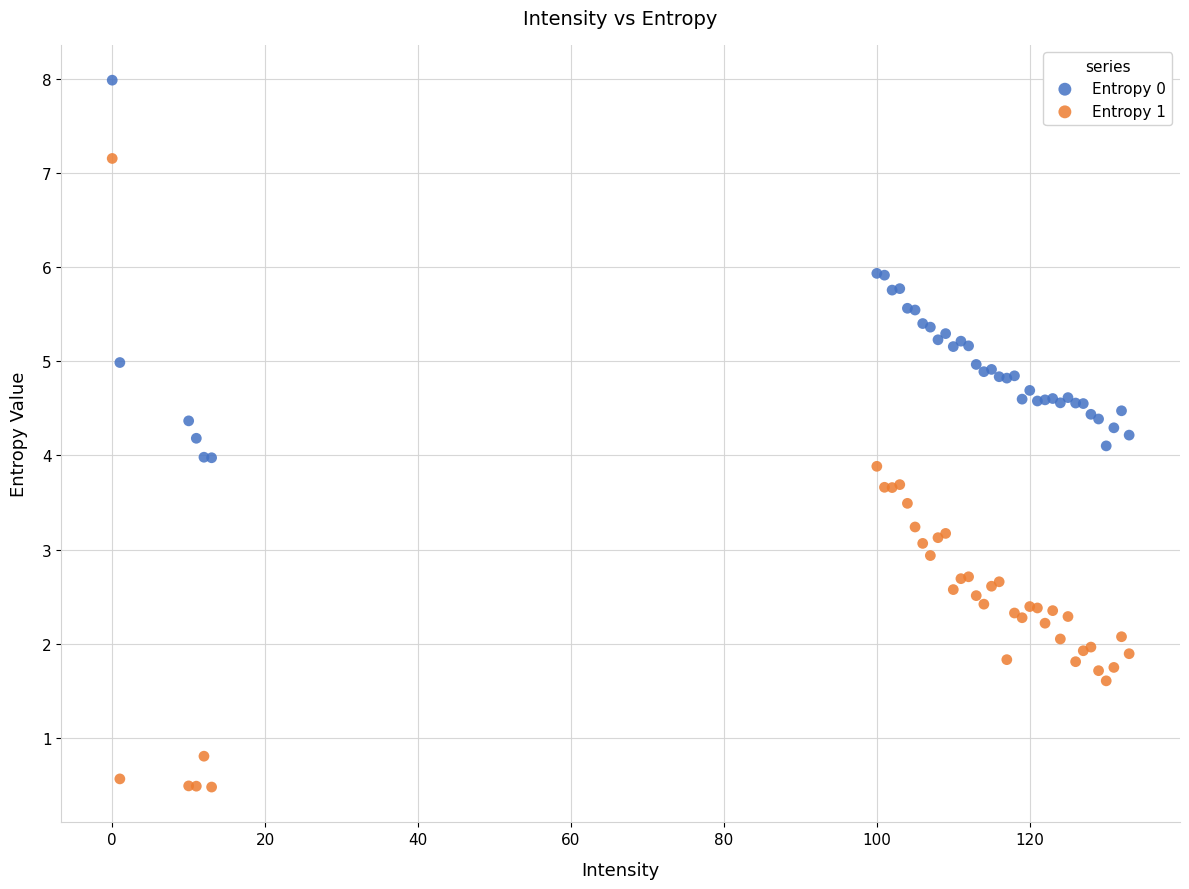

Which series reaches the minimum Y coordinate?

Entropy 1